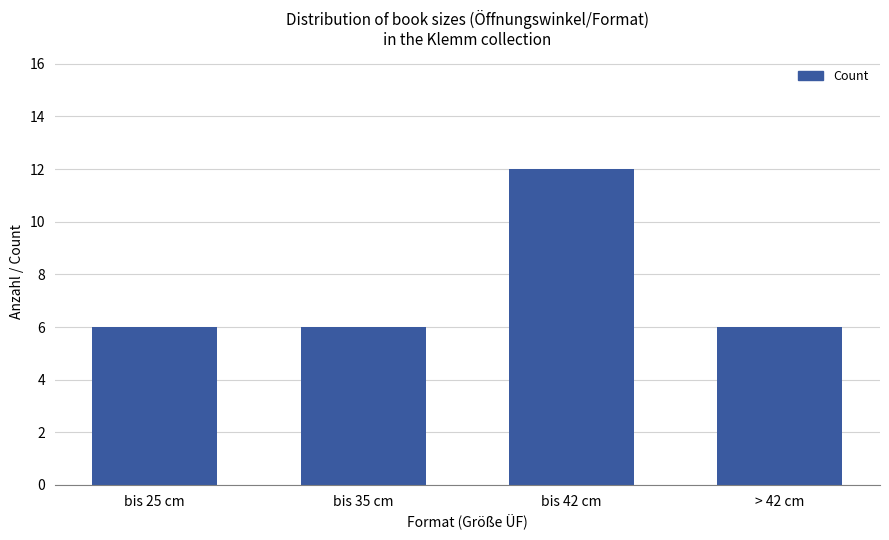

Does the chart contain any negative values?

No